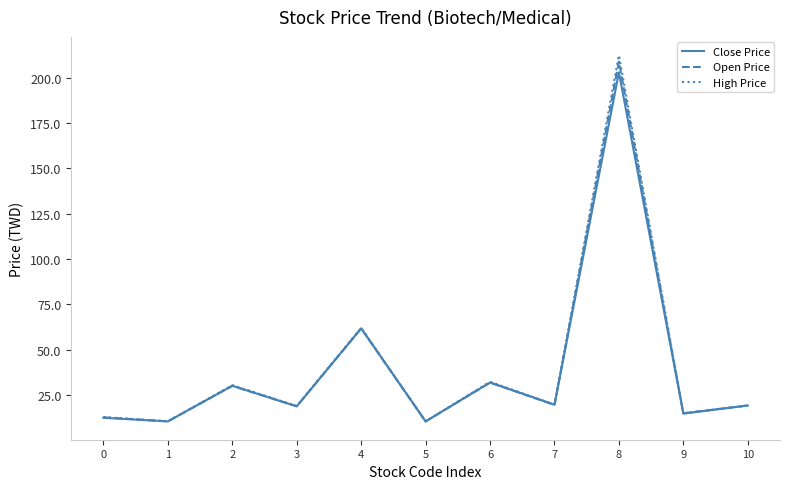

Does the chart have visible grid lines?

No